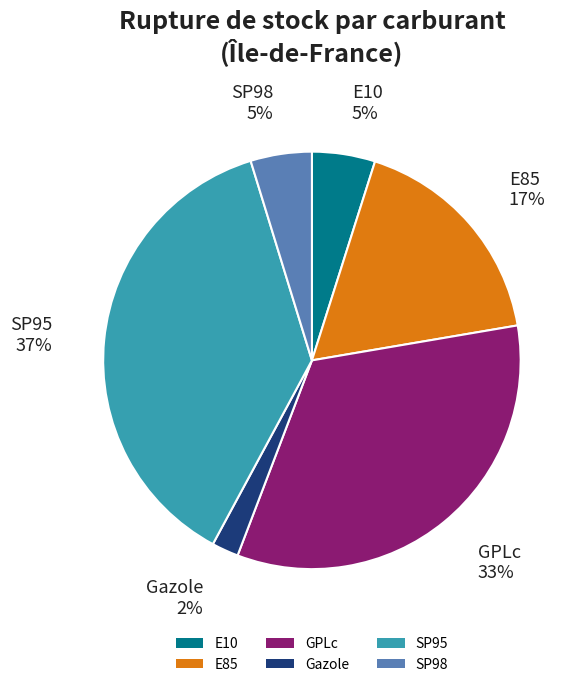

Count the number of slices in the pie.

6